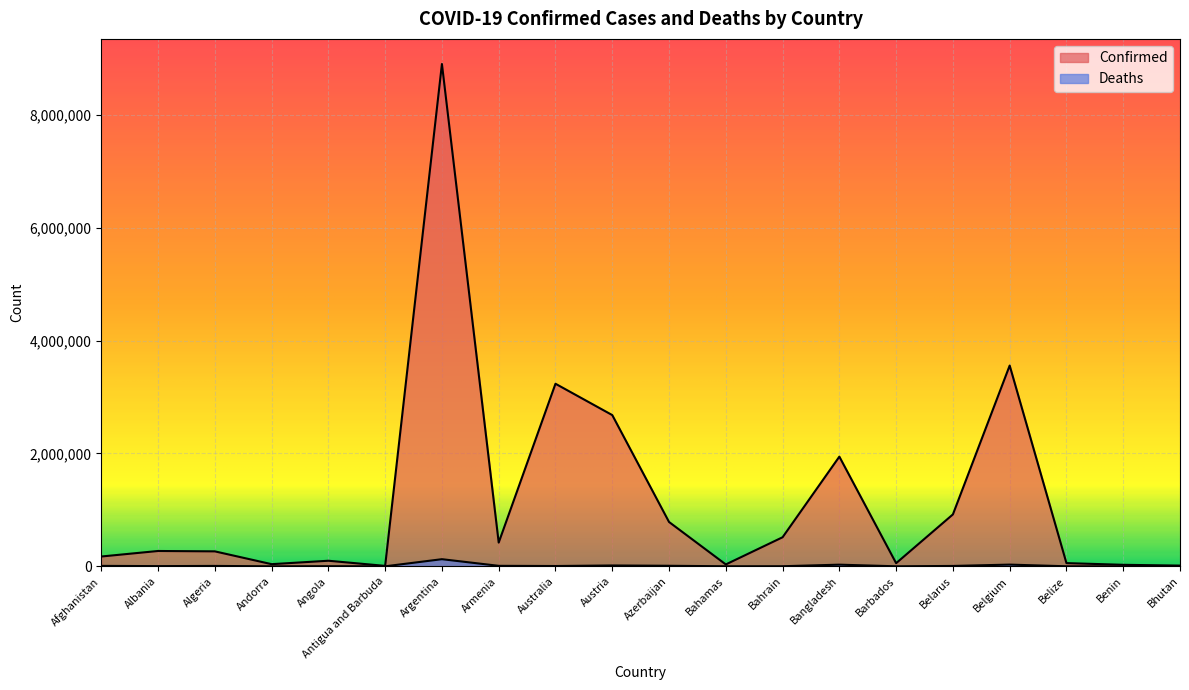

True or false: Deaths has more than 2 interior local peaks.

True